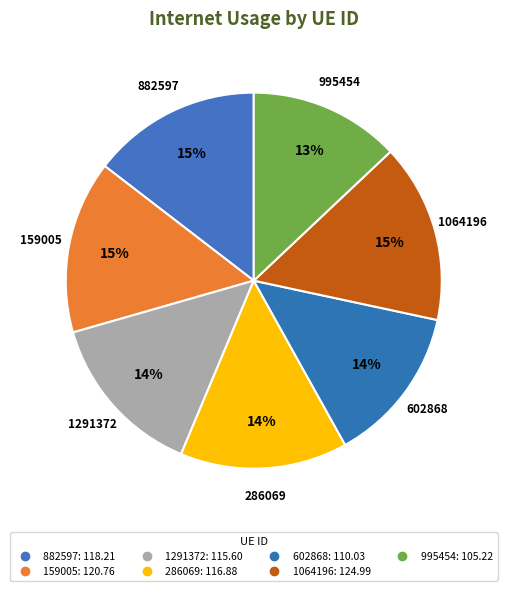

Count the number of slices in the pie.

7